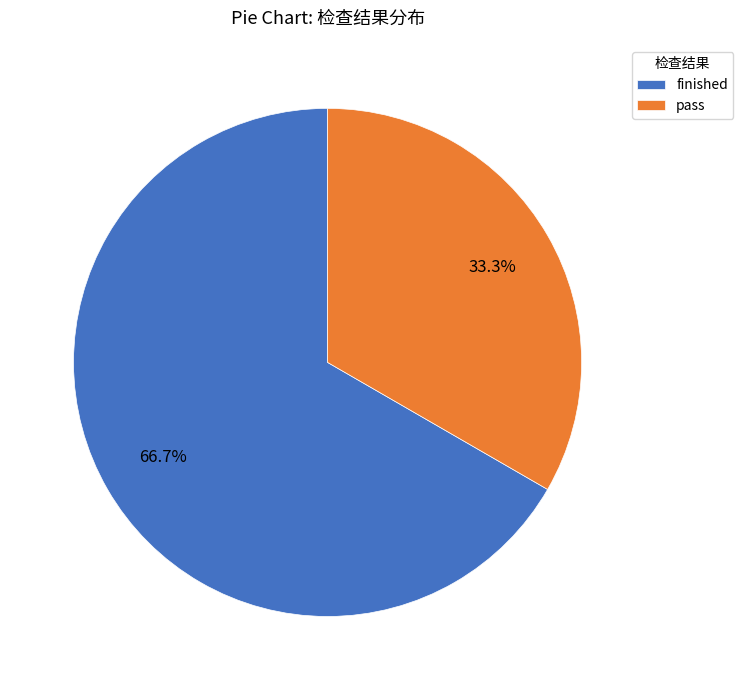

True or false: pass accounts for 33% of the total.

True